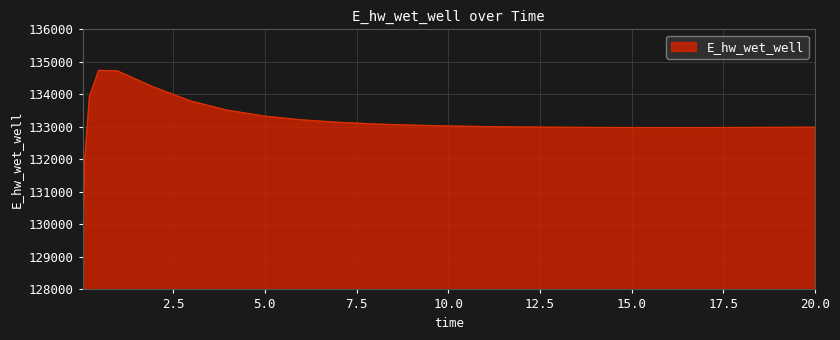

What is the smallest value displayed?

129110.6